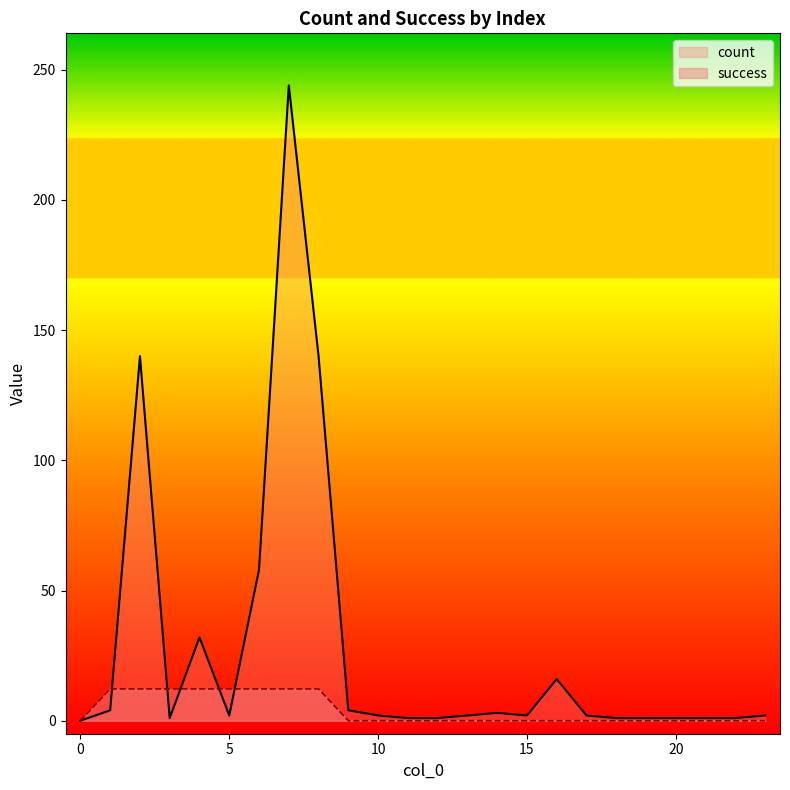

Does the chart have visible grid lines?

No